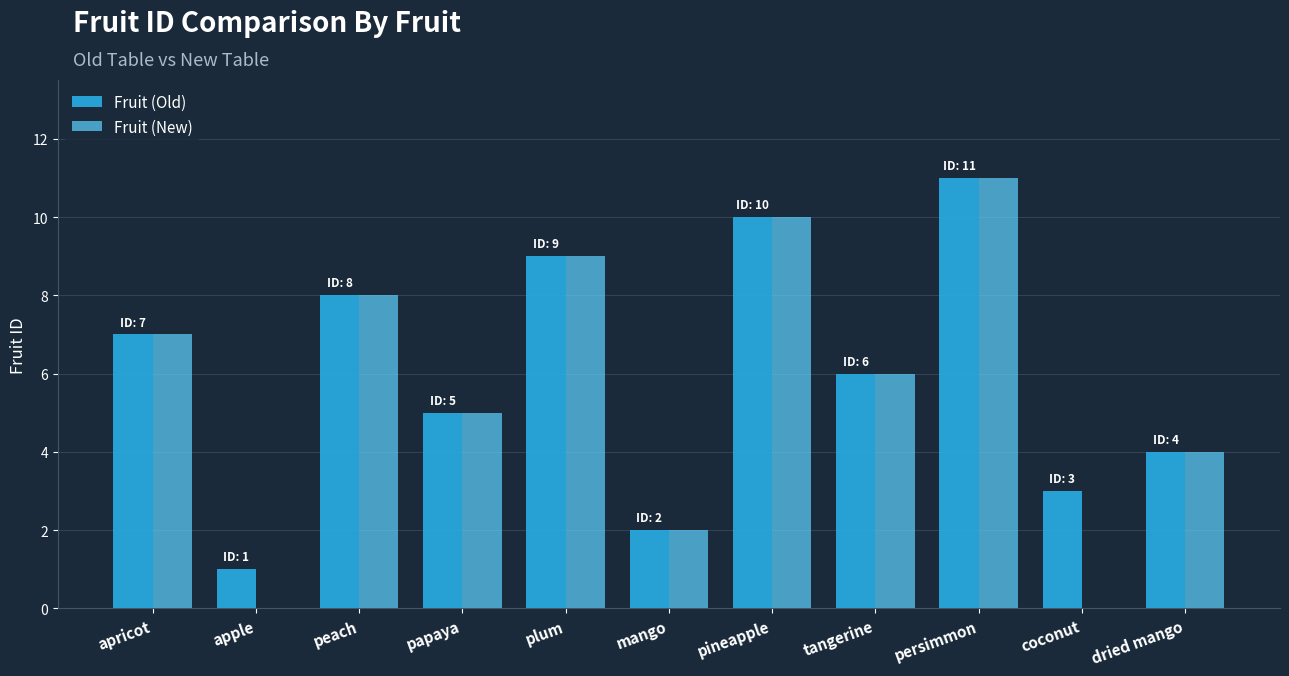

What are all the series names shown in the legend?

Fruit (Old), Fruit (New)